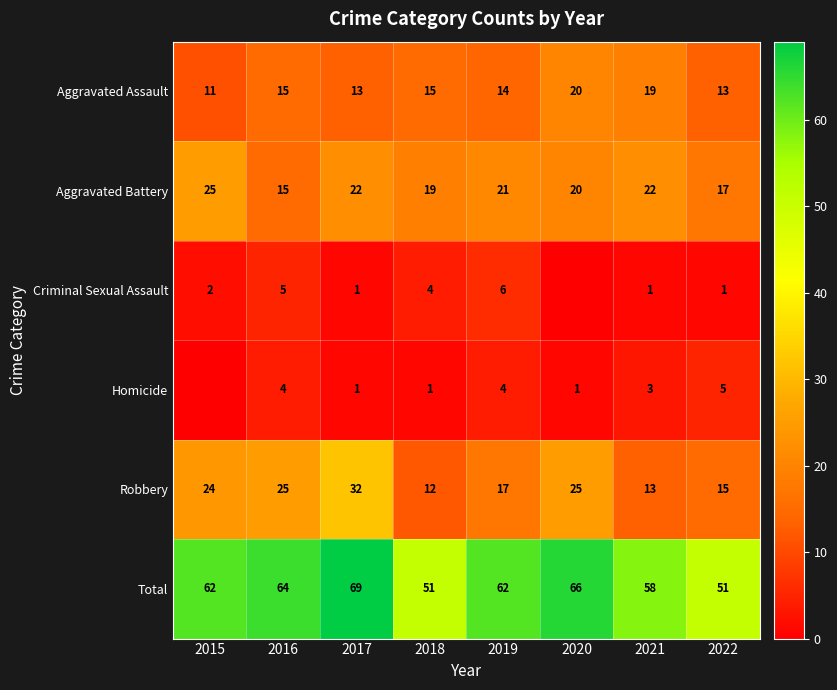

The Homicide series shows 1 at 2018. True or false?

True